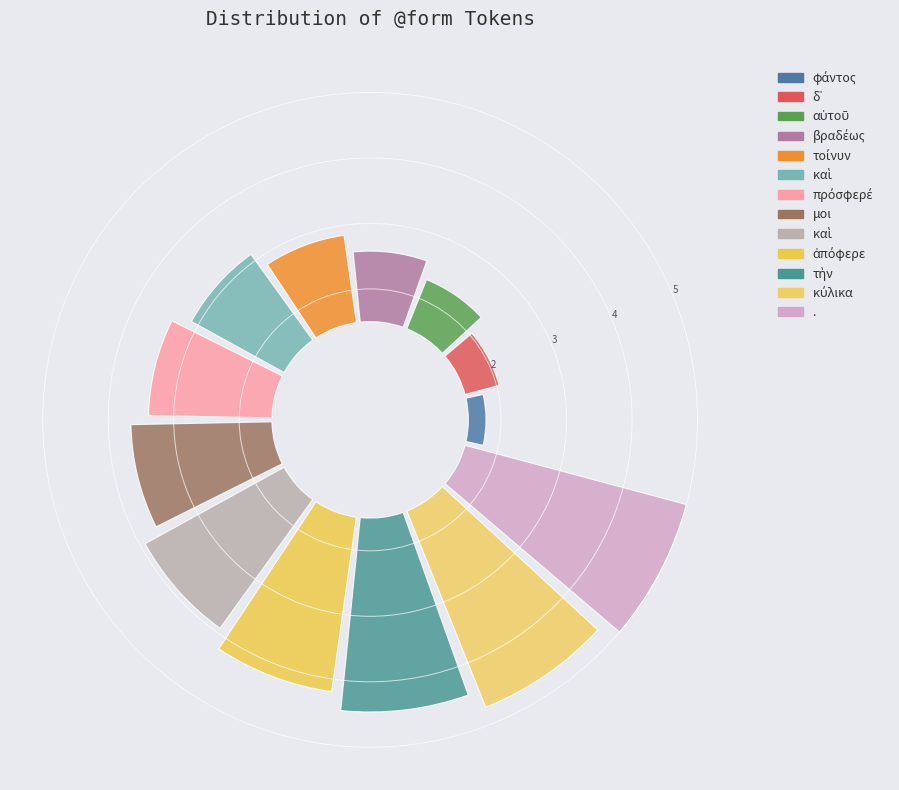

To the nearest percent, what portion does καὶ represent?

10%